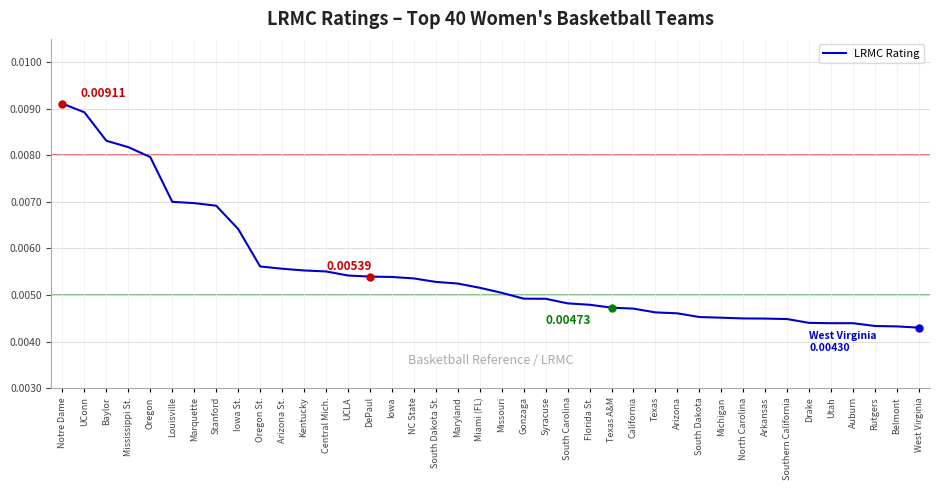

Which has a higher value, Gonzaga or West Virginia?

Gonzaga